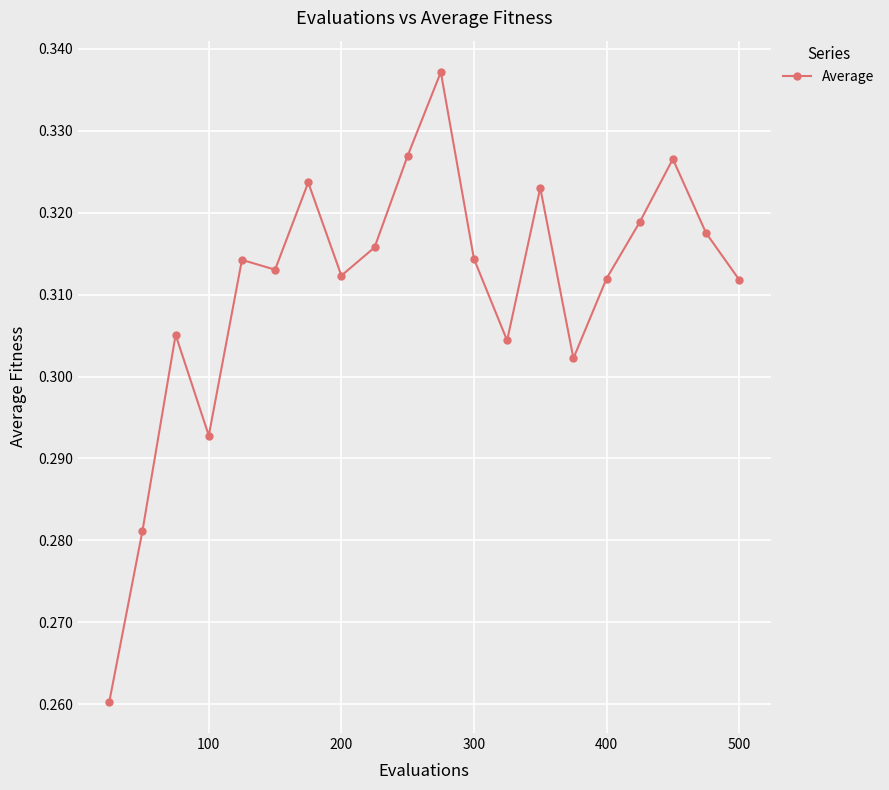

What is the sum of all values?

6.2